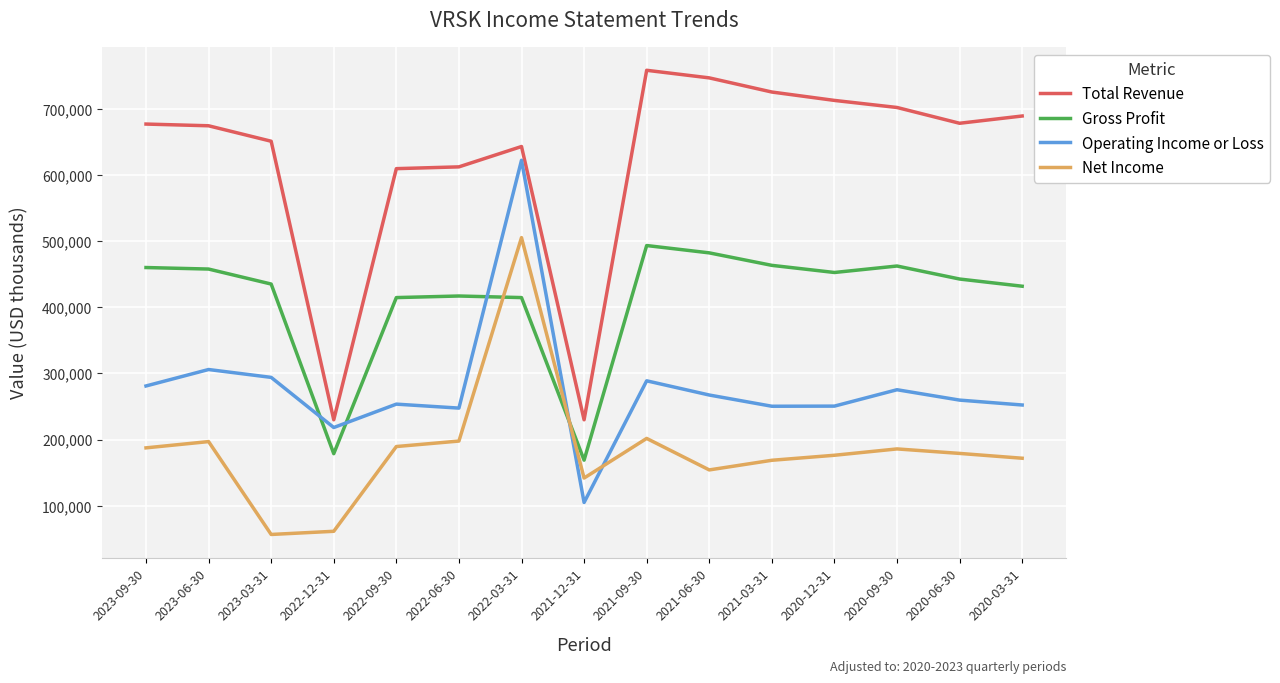

Read the Operating Income or Loss value at 2021-09-30, to the nearest 100.

288900